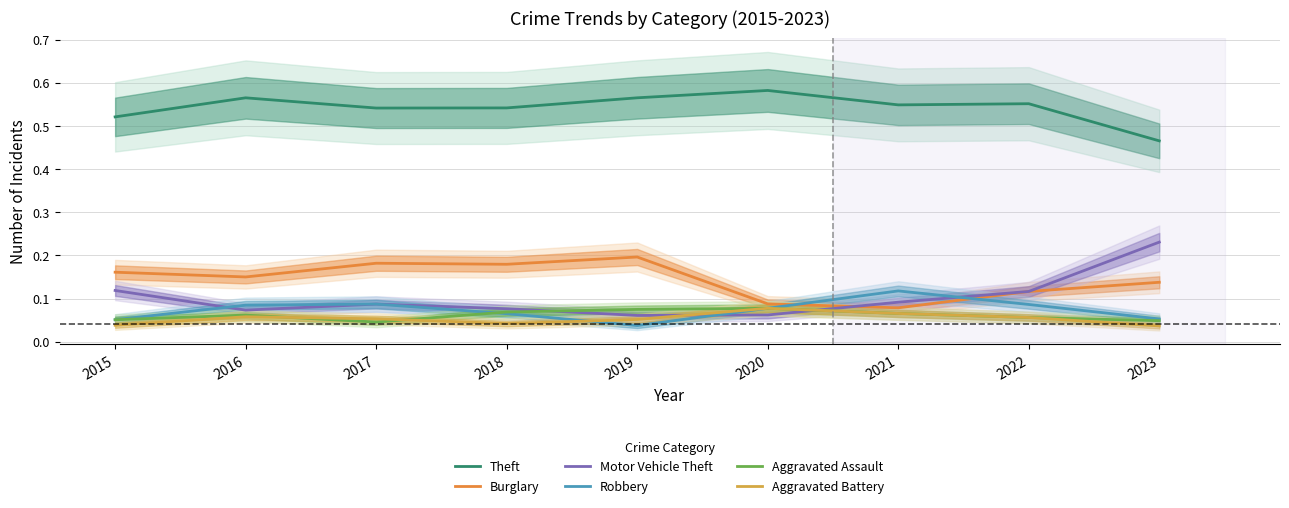

What is the value of the Aggravated Assault point at the 2nd from the left?

0.1